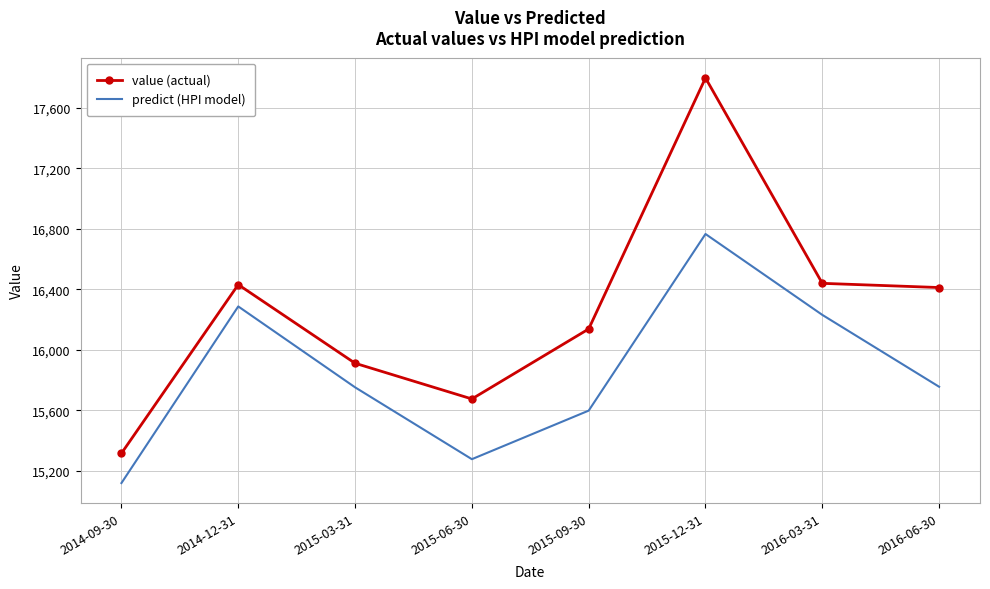

How many values in the predict (HPI model) series exceed 15755?

4